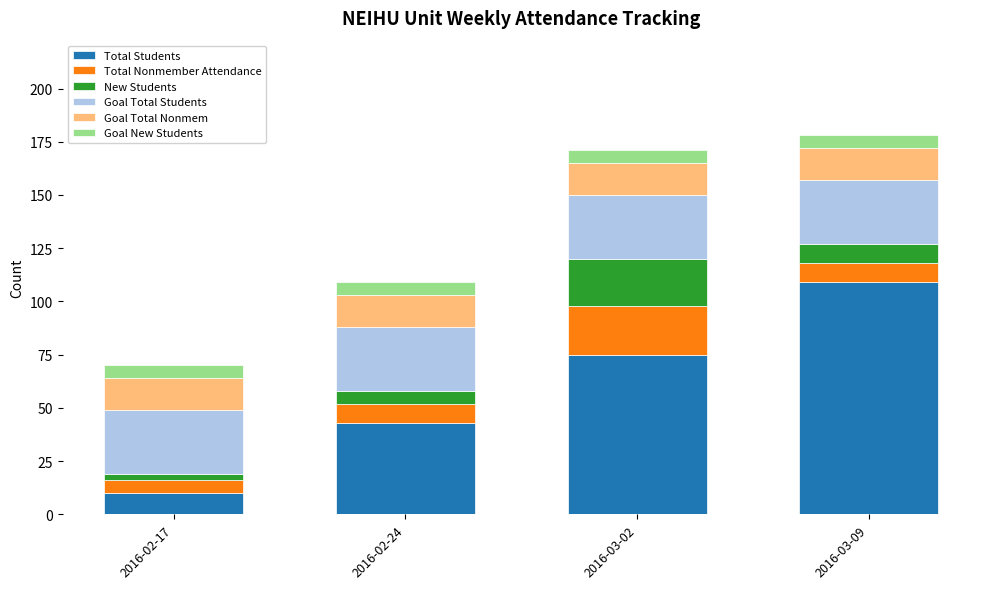

What is the total value across all series at 2016-03-09?

178